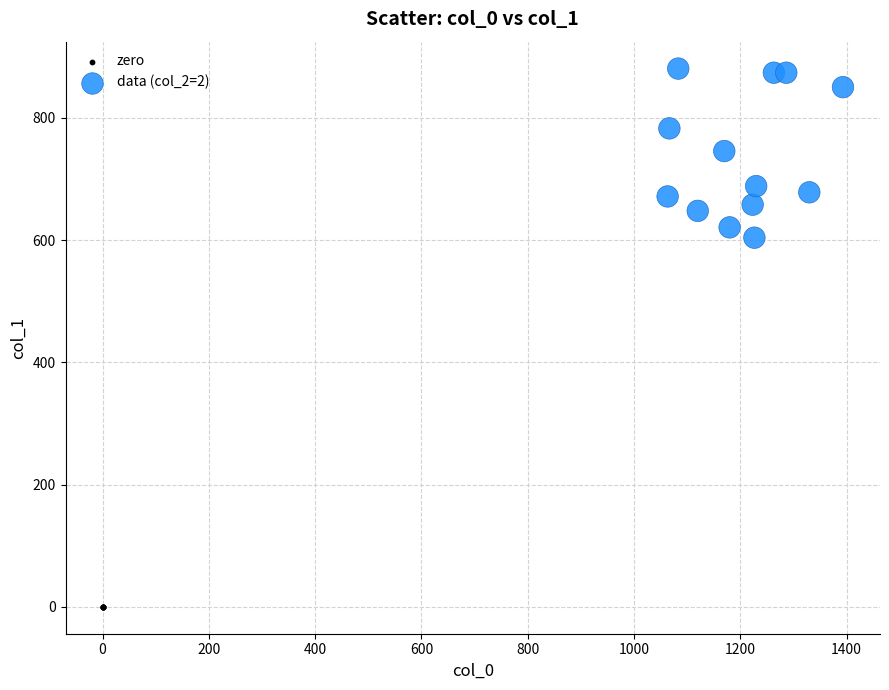

Which series reaches the minimum Y coordinate?

zero